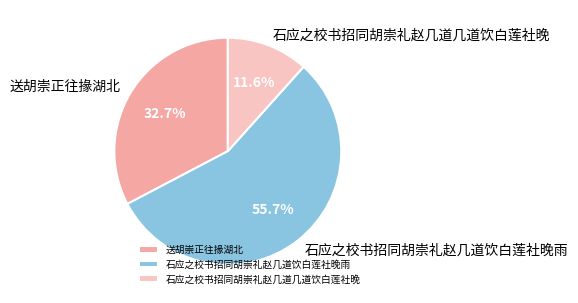

How many segments does this pie chart have?

3